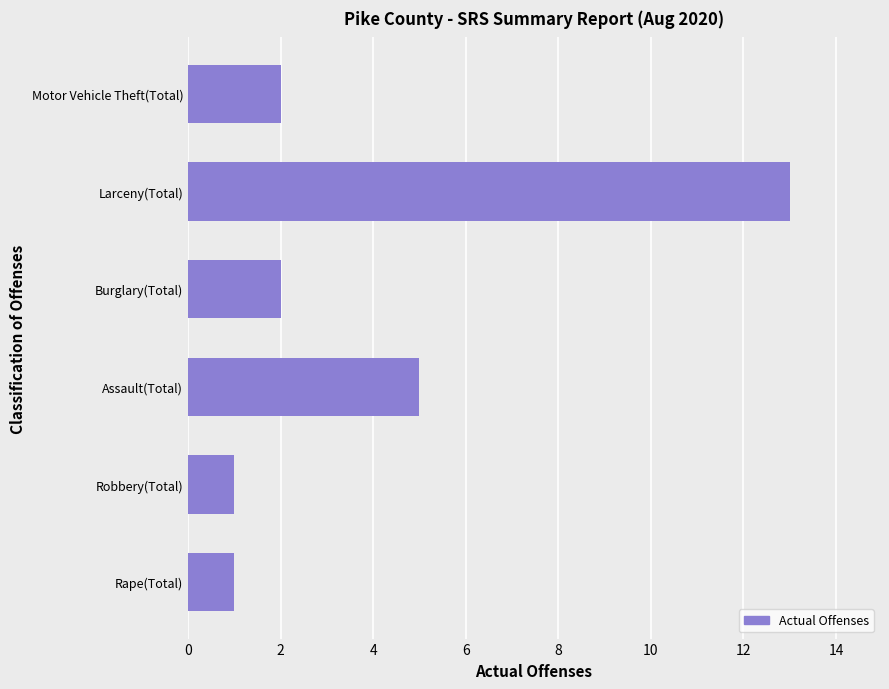

True or false: the data shows 2 at Motor Vehicle Theft(Total).

True